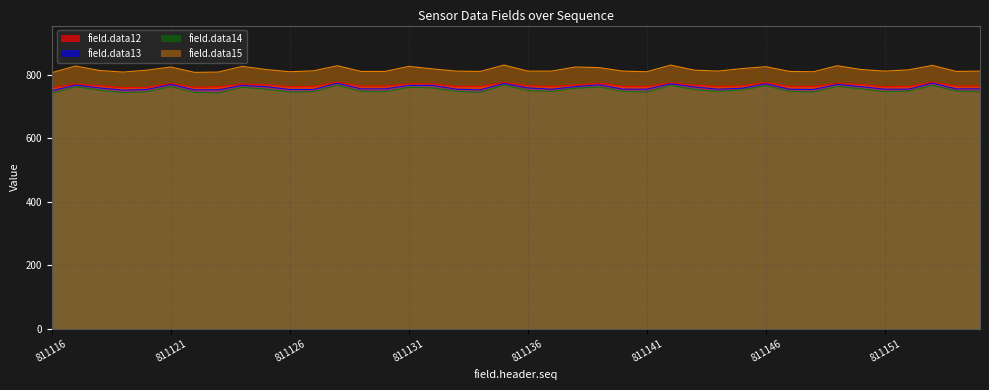

Is it true that field.data14 equals 162 at 811133?

False